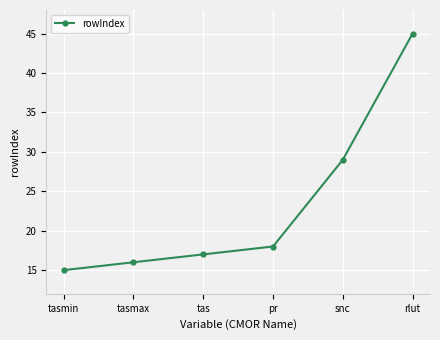

How many lines are shown in the chart?

1